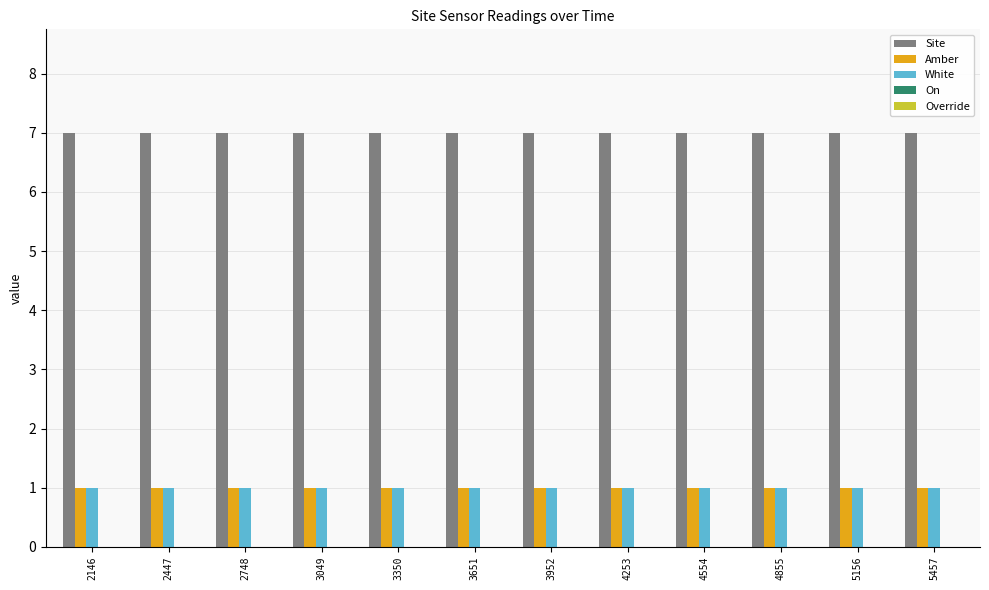

What is the sum of the Site values at 3651 and 3952?

14